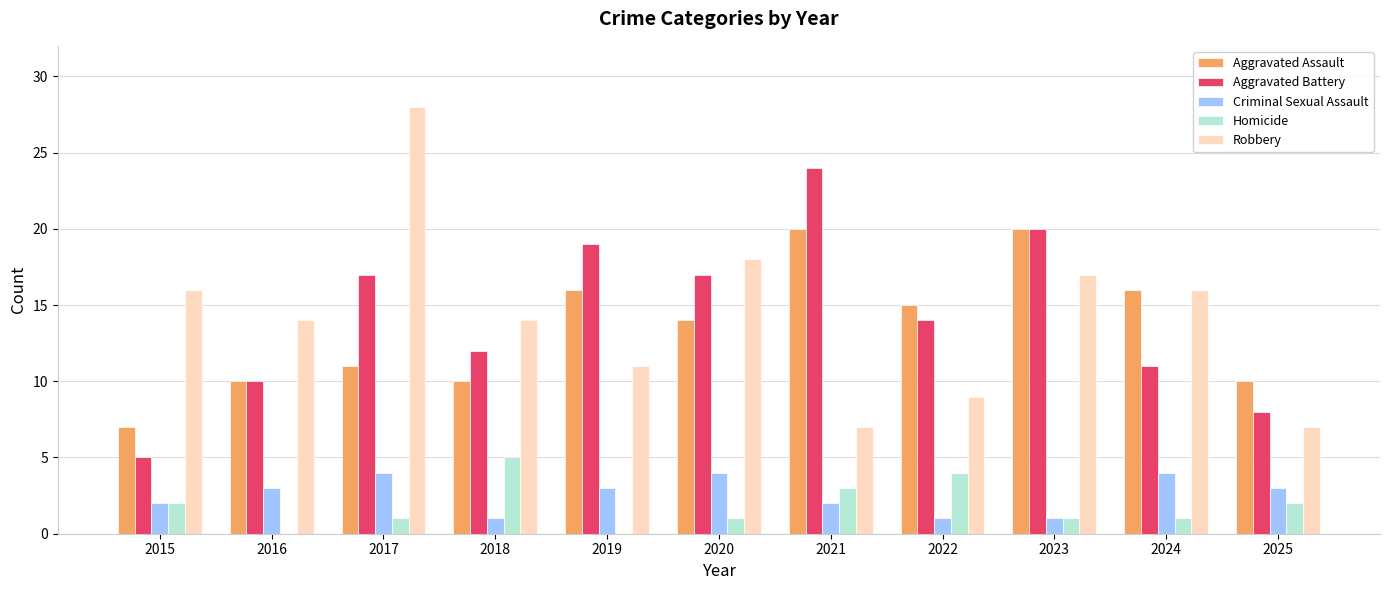

At which label does Homicide reach its peak?

2018